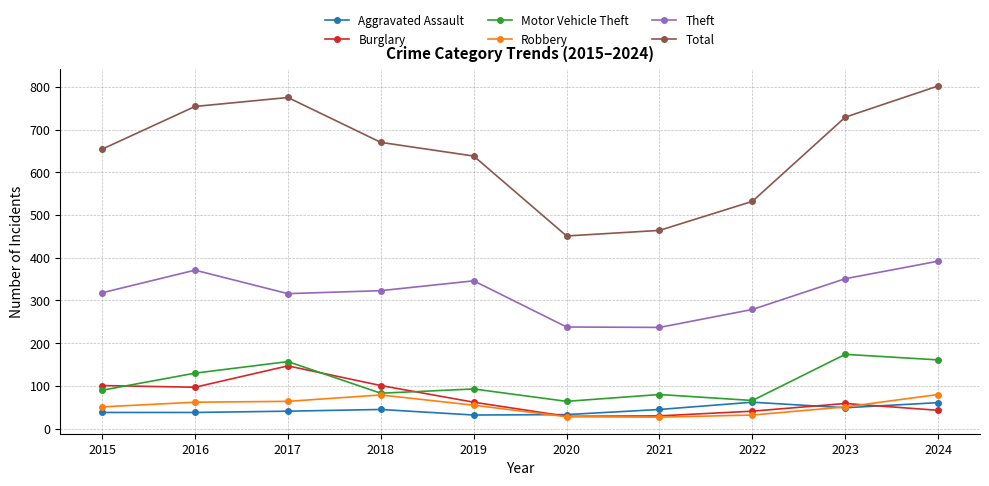

At which label is Motor Vehicle Theft closest to 119?

2016